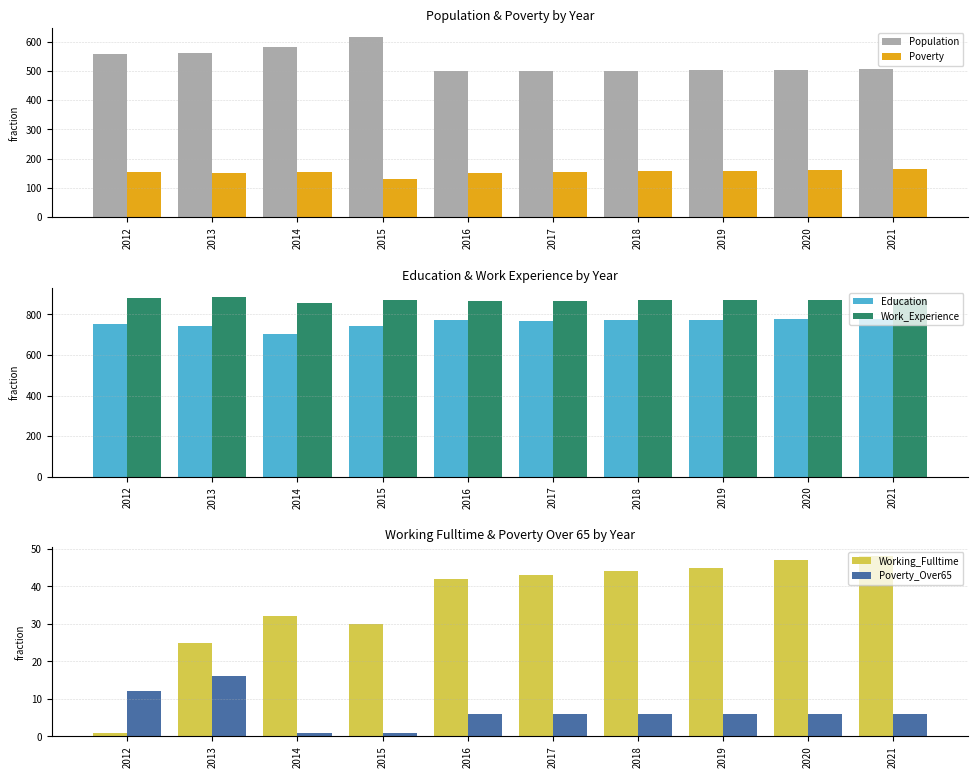

True or false: Poverty_Over65 has a value of 2 at 2014.

False